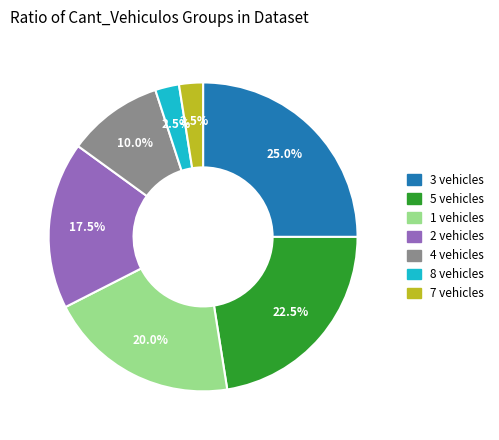

Does any single category account for the majority?

No